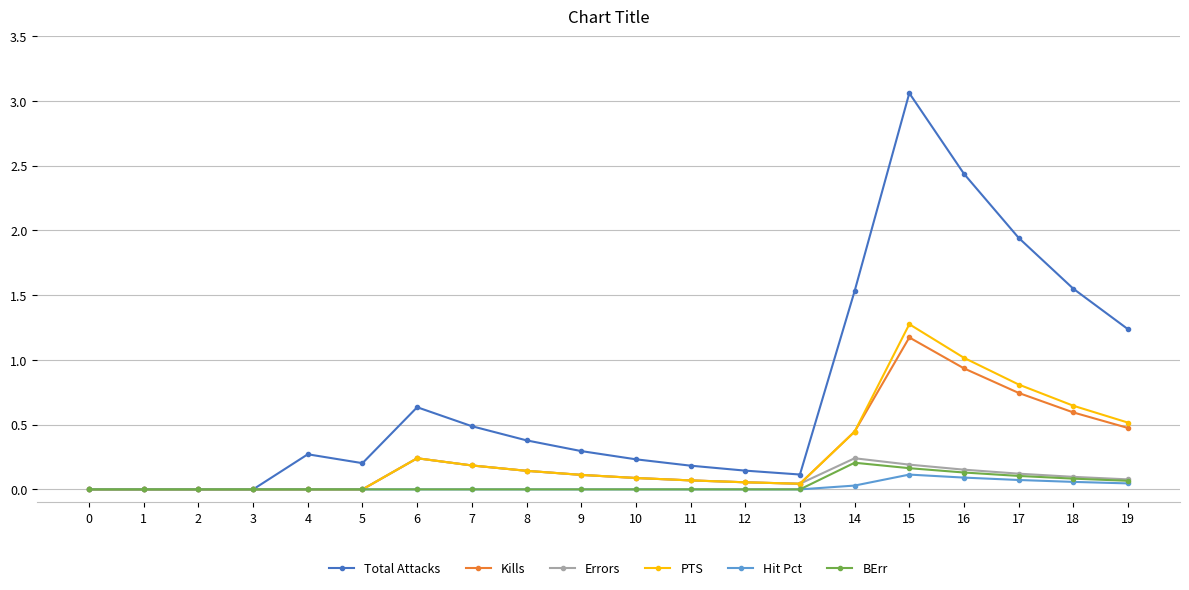

Which category has the highest value in the Total Attacks series?

15